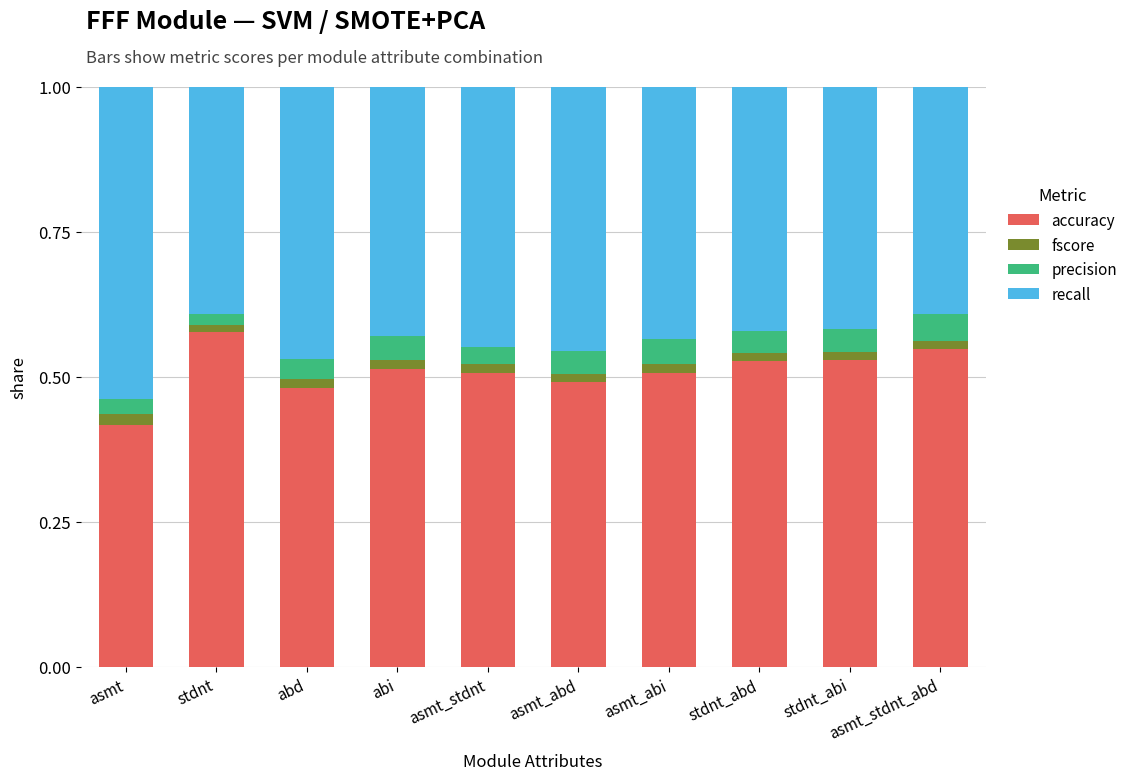

What is the difference between the maximum and minimum values in the accuracy series?

0.2